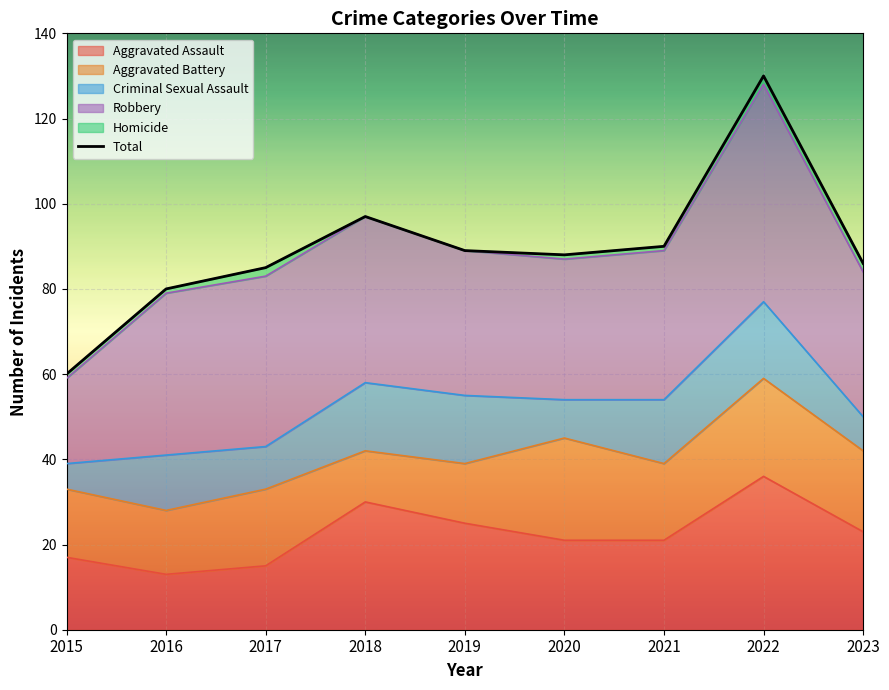

Is it true that the value at 2022 is 36?

False